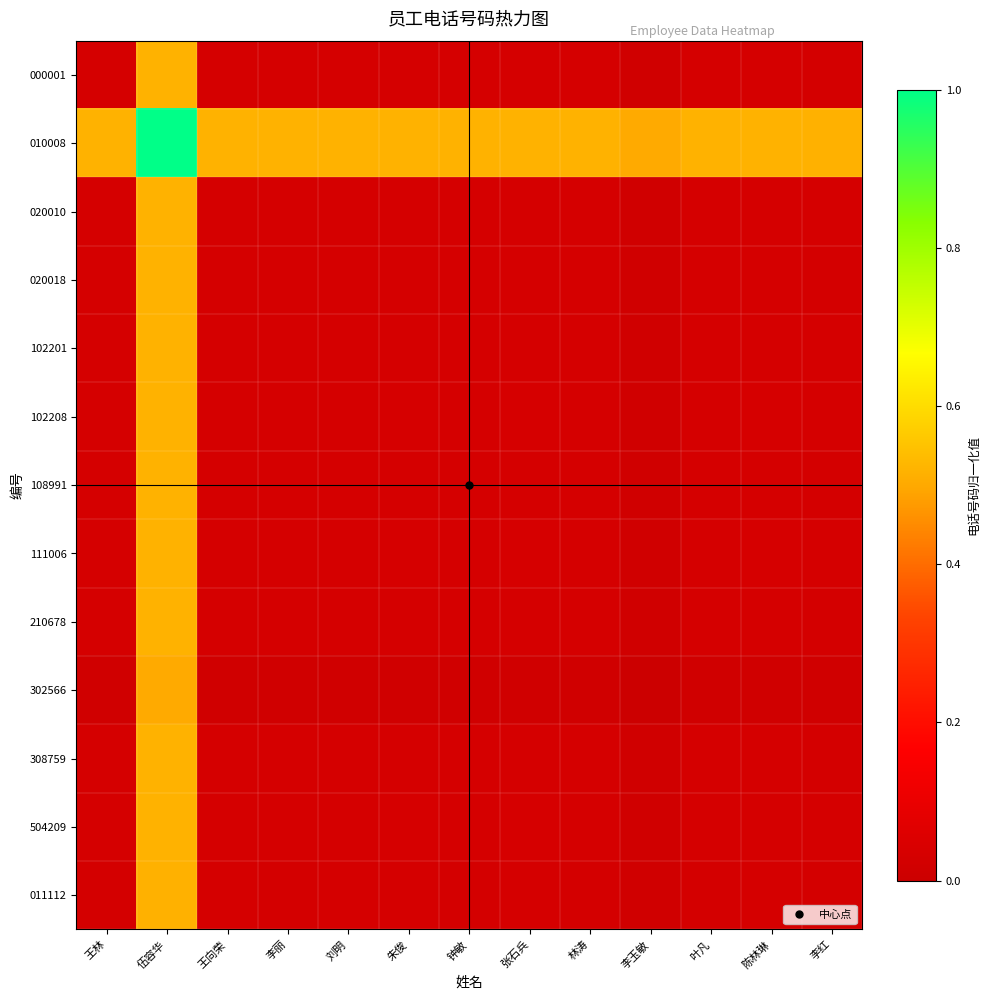

At 钟敏, list the series in order from largest to smallest.

010008, 102208, 111006, 504209, 020010, 102201, 210678, 020018, 000001, 108991, 308759, 011112, 302566